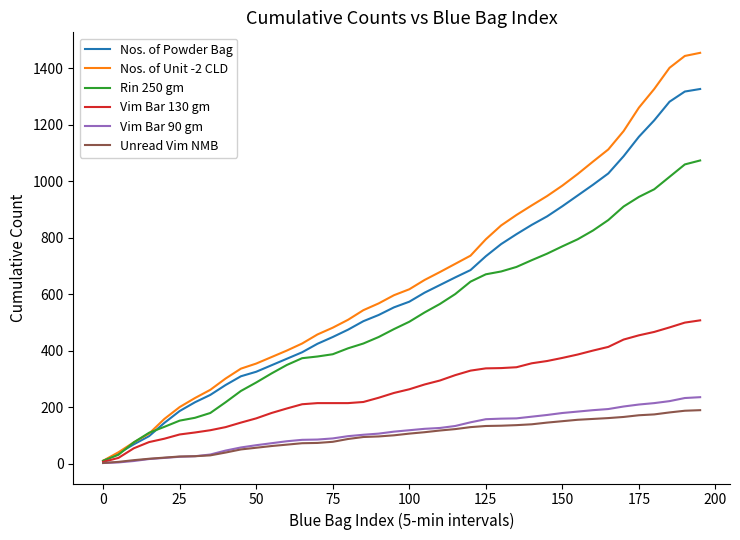

How many lines are shown in the chart?

6